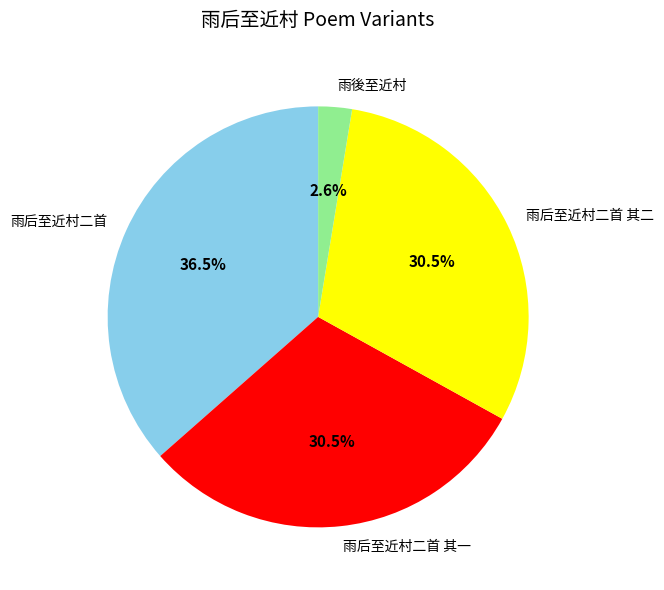

To the nearest percent, what is the average slice percentage?

25%